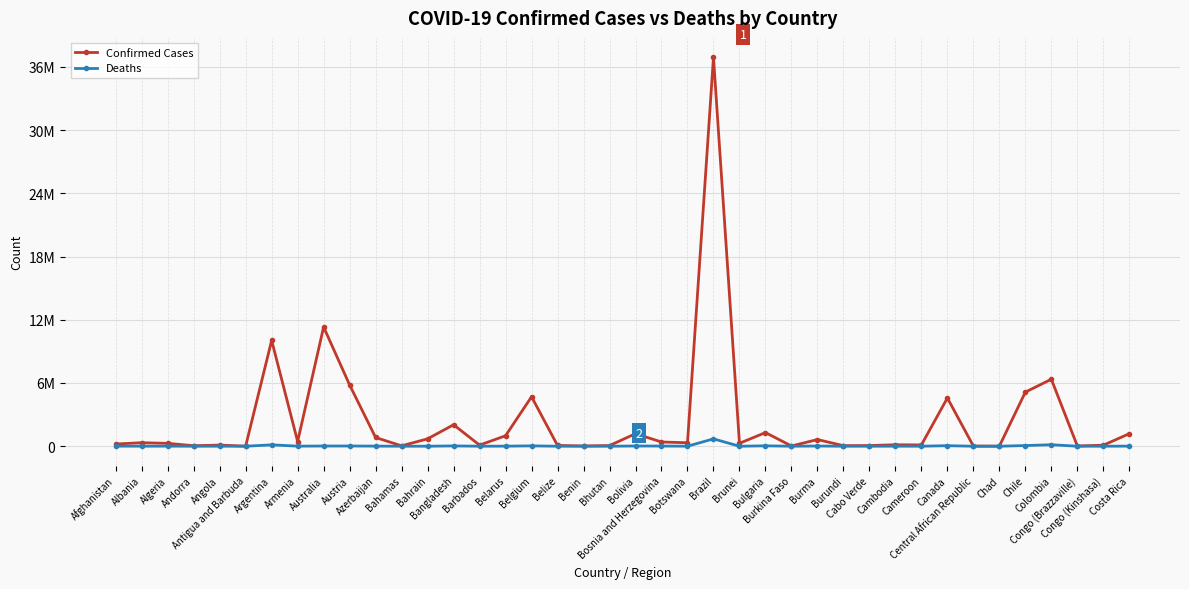

What are all the series names shown in the legend?

Confirmed Cases, Deaths